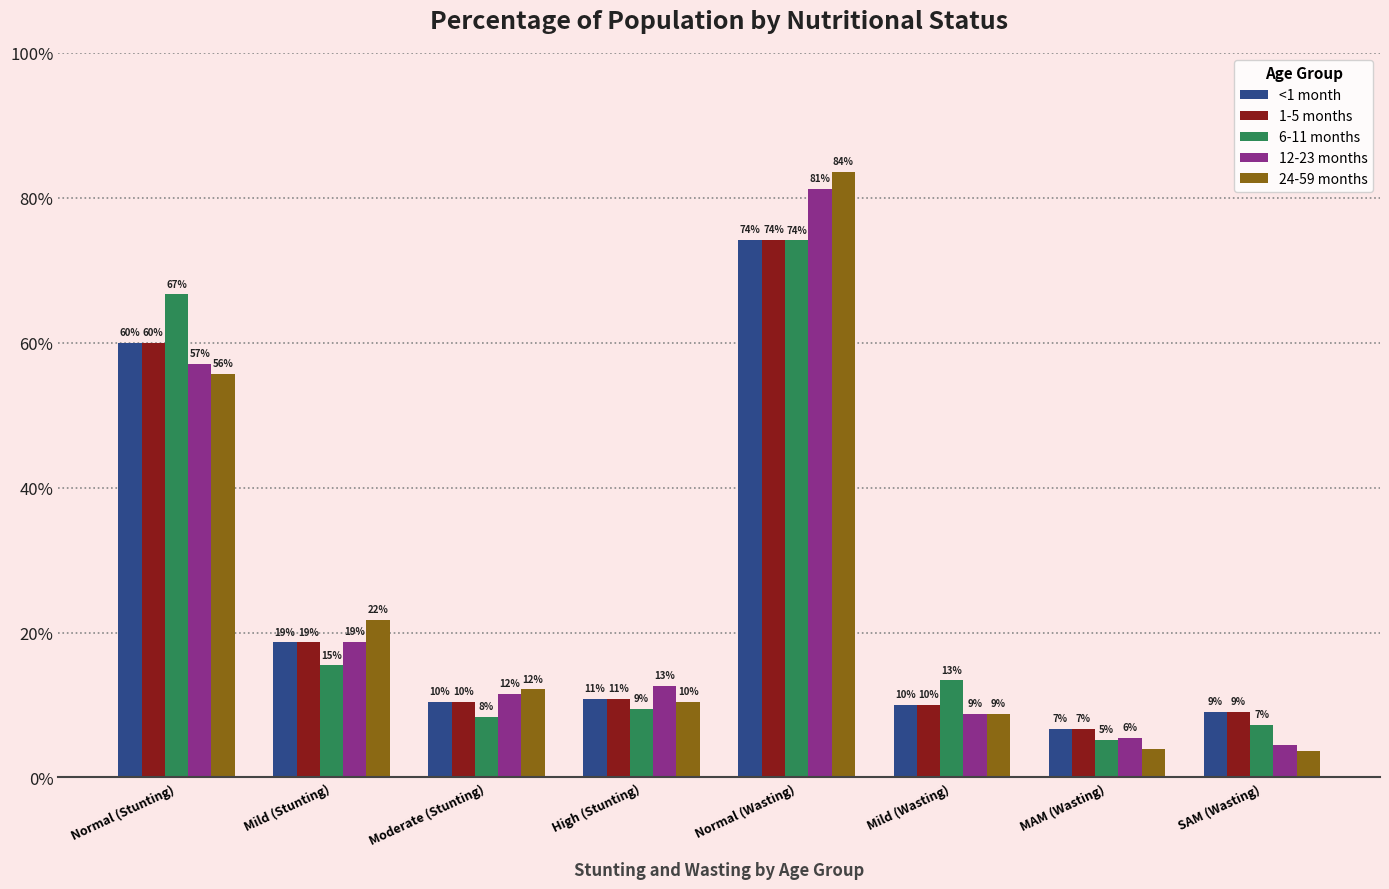

Are the bars horizontal?

No